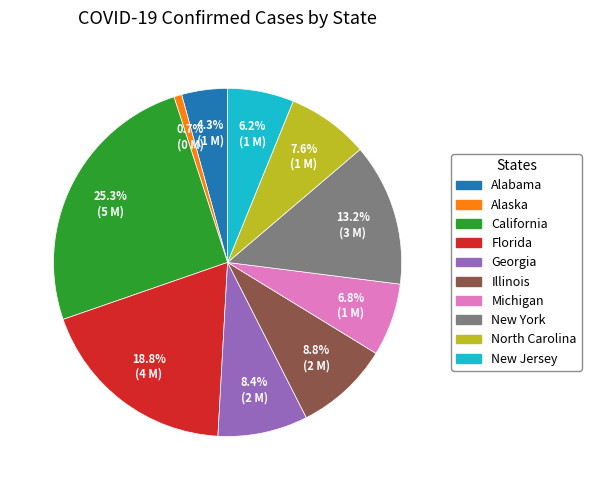

What is the ratio of the value at Georgia to the value at Alaska?

11.4